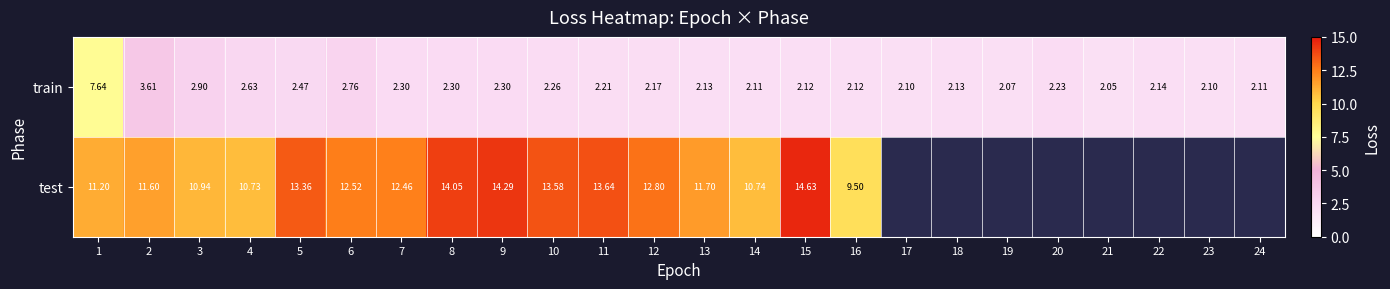

What is the smallest value displayed?

2.0